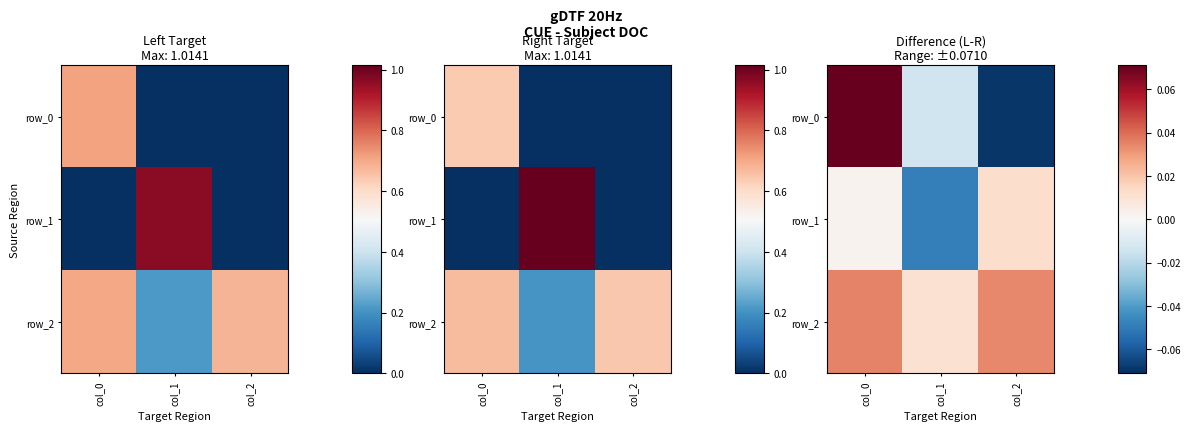

Which series has the widest spread of values?

row_0